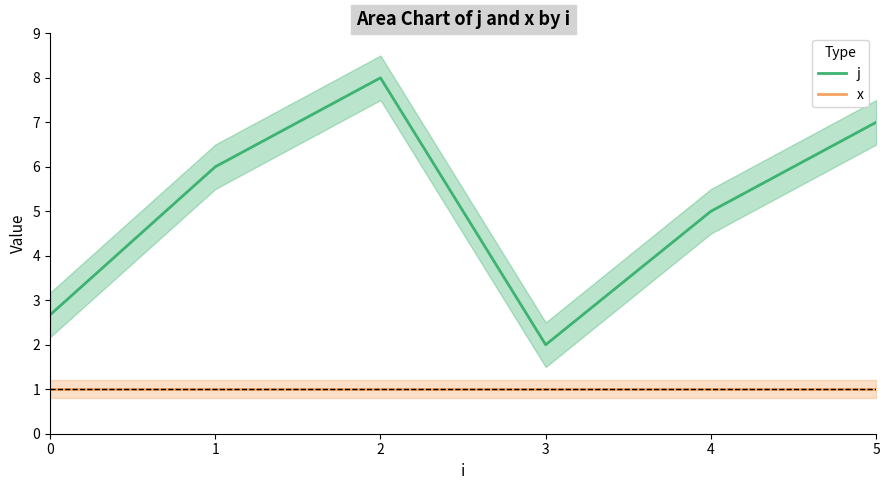

At which label is j closest to 5?

4